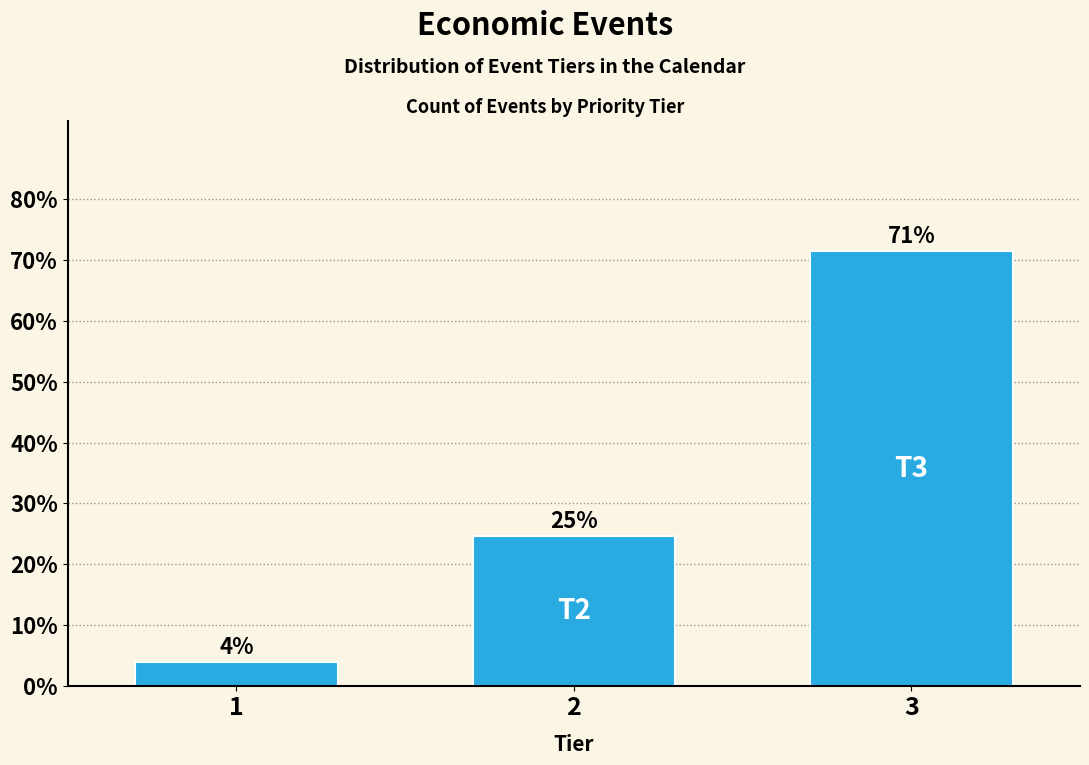

Between 3 and 2, which is larger?

3